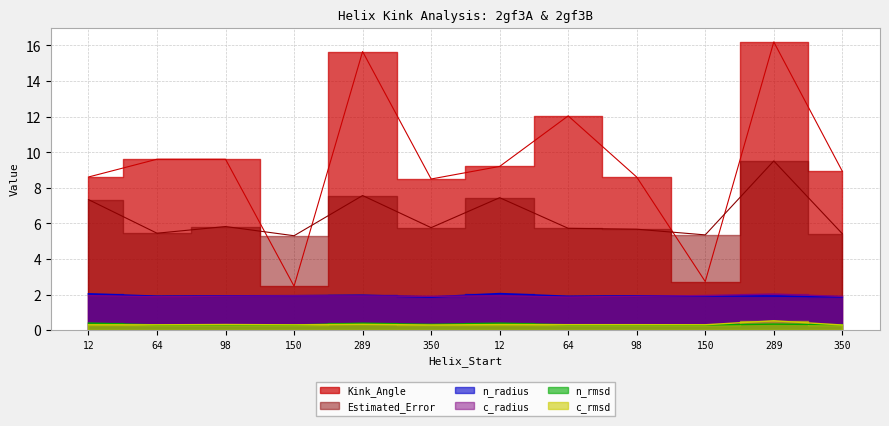

What is the total value across all series at 98?

19.9